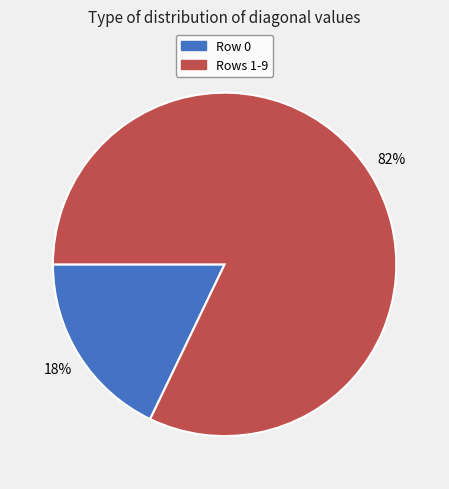

Is the sum of Rows 1-9 and Row 0 greater than half?

Yes